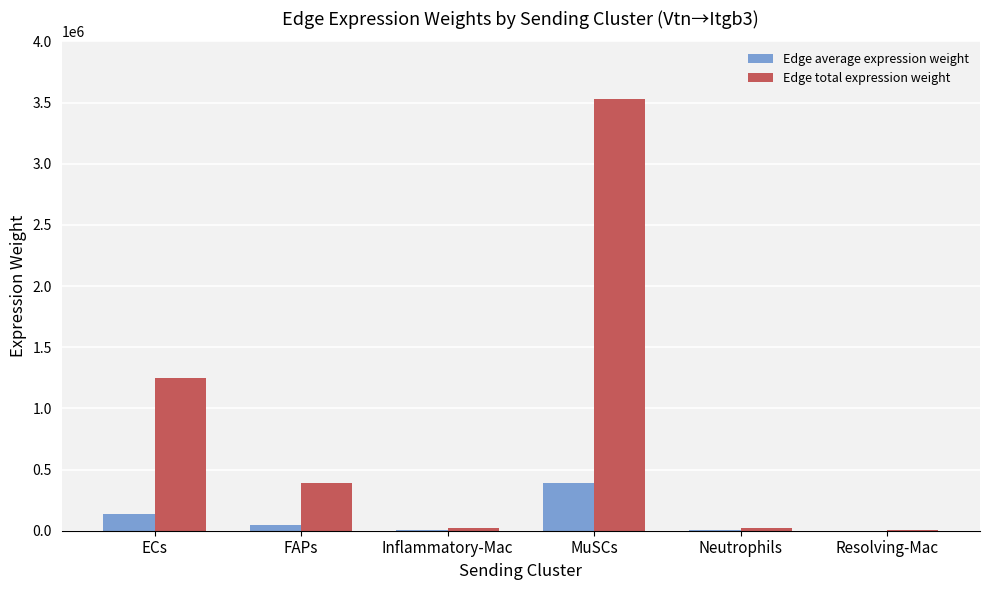

What is the maximum value shown in the chart?

3529578.4